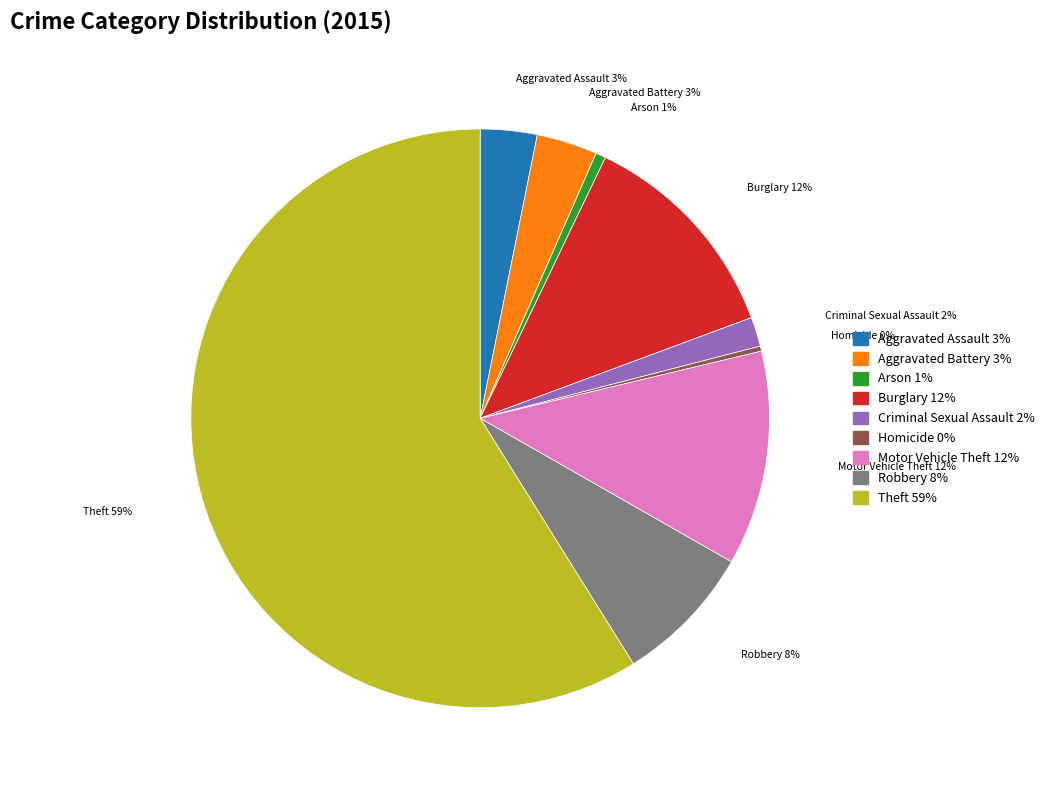

True or false: Criminal Sexual Assault accounts for 10% of the total.

False